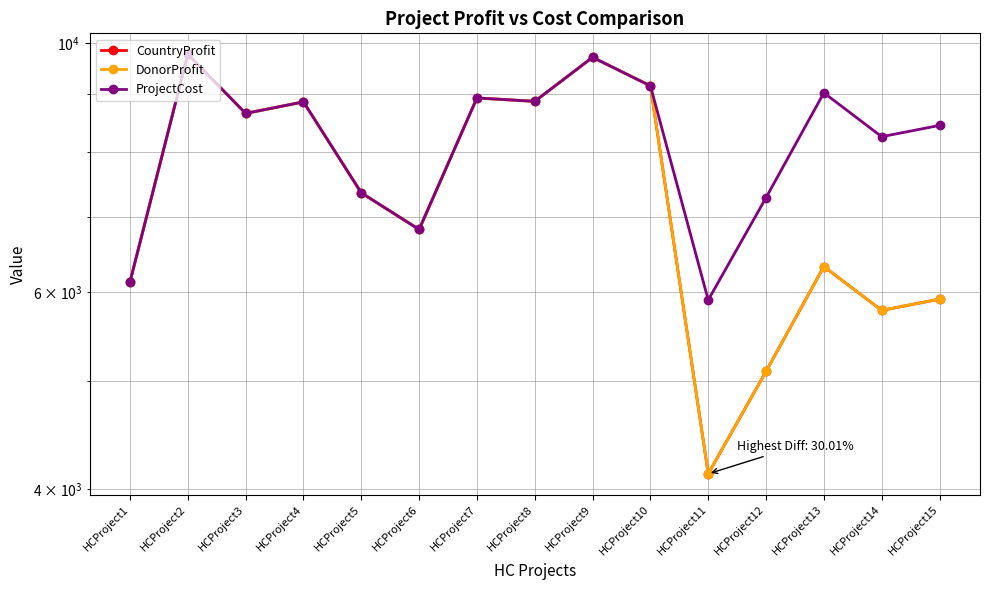

Rank the categories by ProjectCost value from highest to lowest.

HCProject2, HCProject9, HCProject10, HCProject13, HCProject7, HCProject8, HCProject4, HCProject3, HCProject15, HCProject14, HCProject5, HCProject12, HCProject6, HCProject1, HCProject11